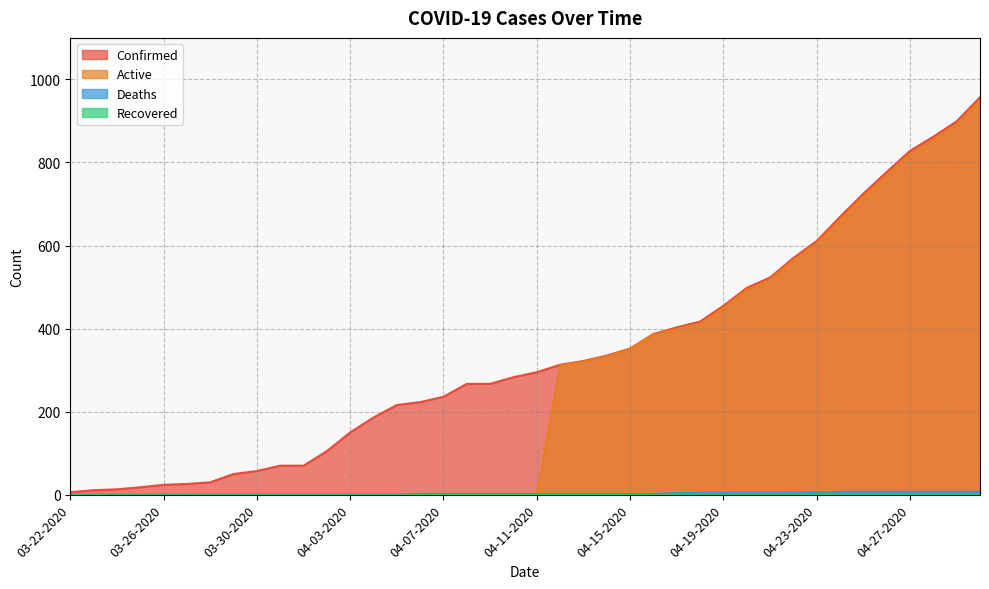

True or false: Confirmed has a value of 46 at 04-02-2020.

False